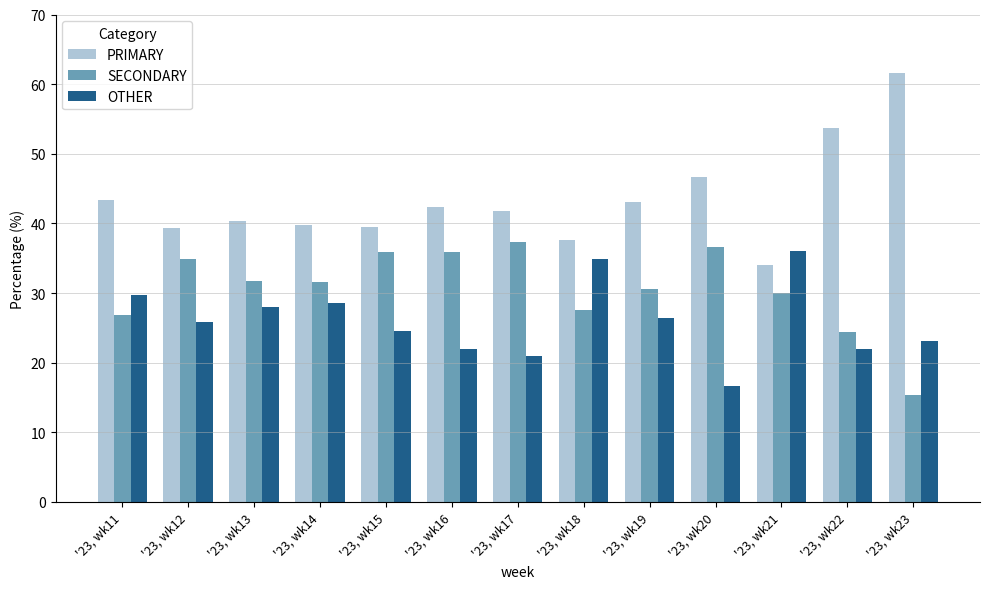

What is the spread (max minus min) of values at '23, wk18?

10.1